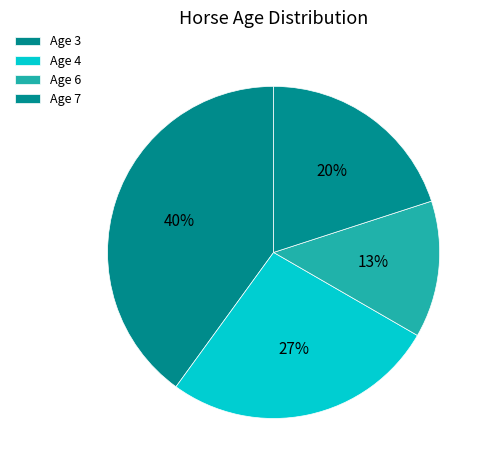

To the nearest percent, what is the difference between the largest and smallest slice percentages?

27%